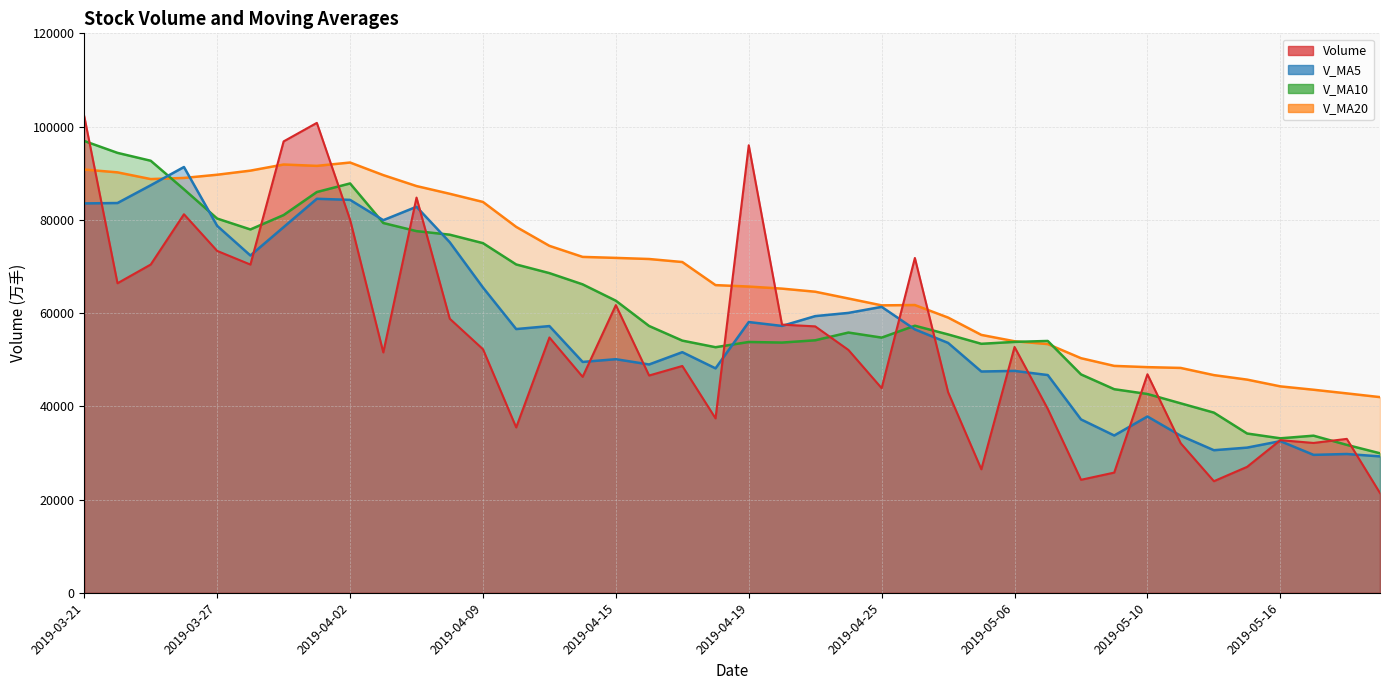

Between which two adjacent categories do v_ma5 and volume first intersect?

2019-03-21 and 2019-03-22